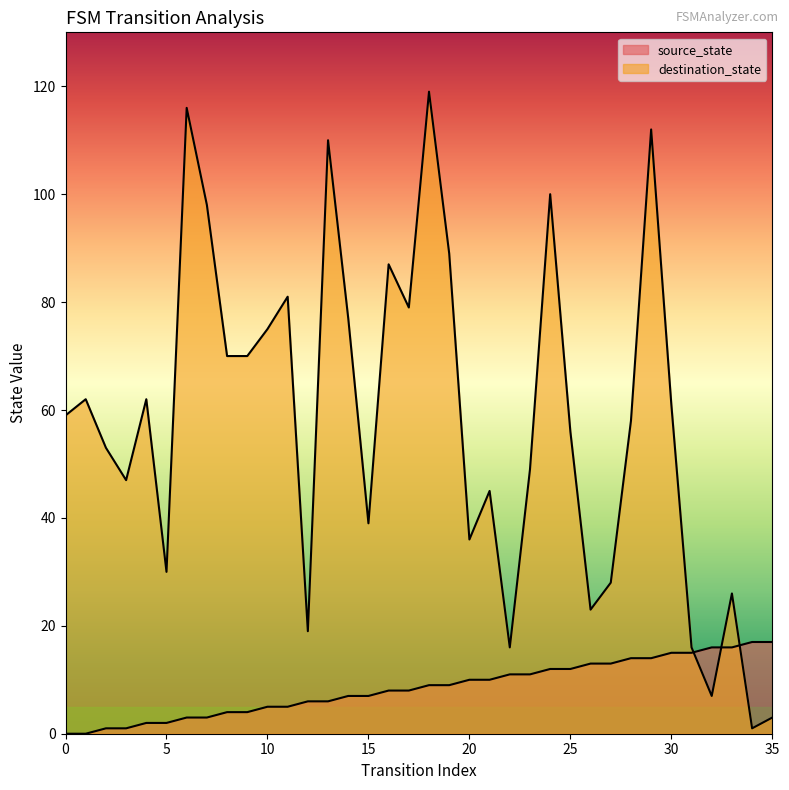

How many positive values does the source_state series have?

34